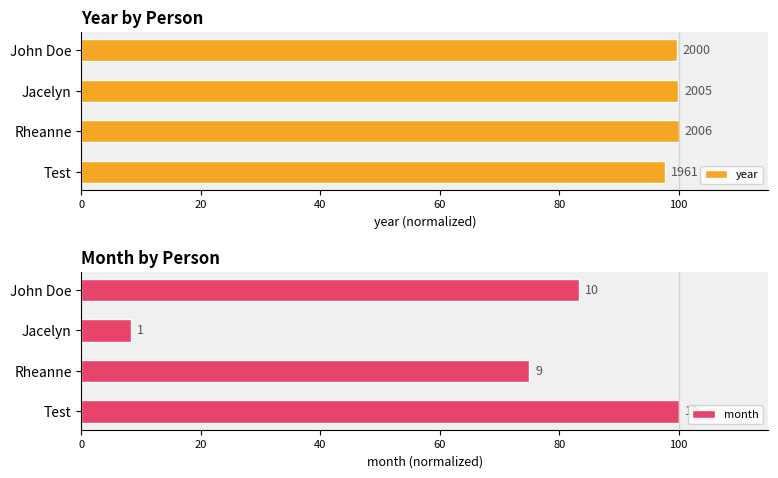

What is the value of the year bar at the 1st from the left?

97.8